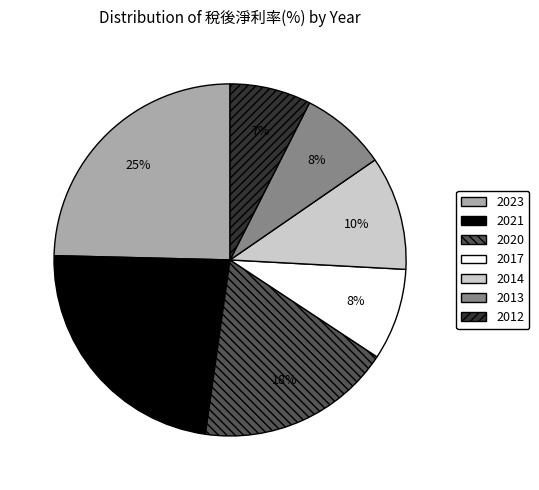

Is the sum of 2012 and 2014 greater than half?

No